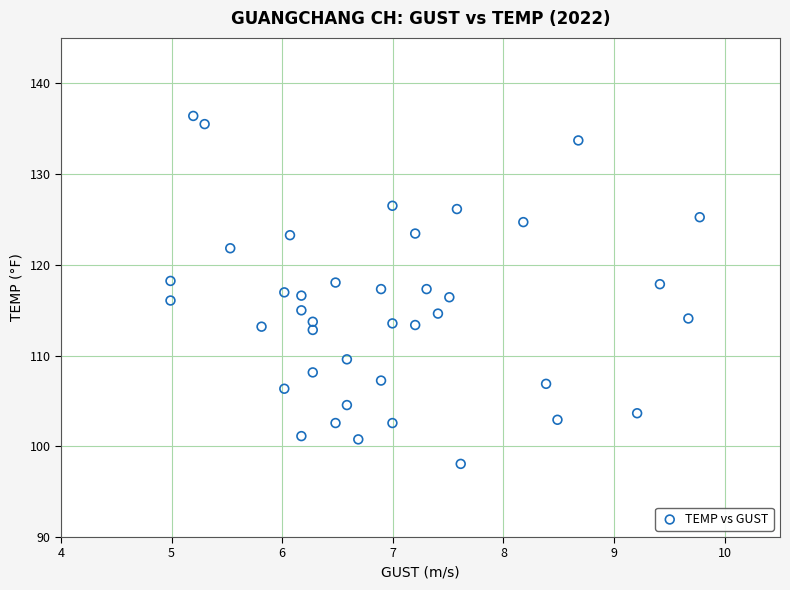

What is the range of Y values (max minus min)?

38.3